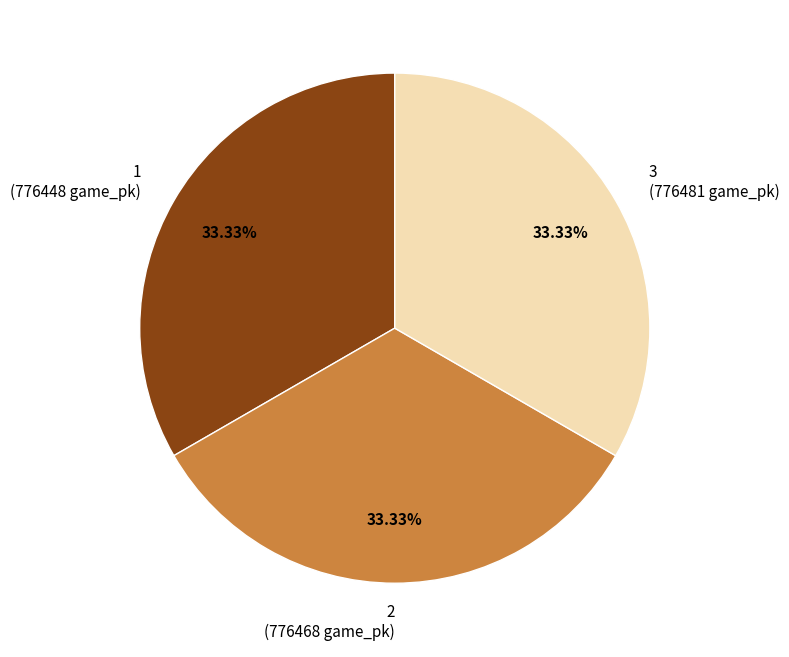

To the nearest percent, what percentage of the pie is 2?

33%